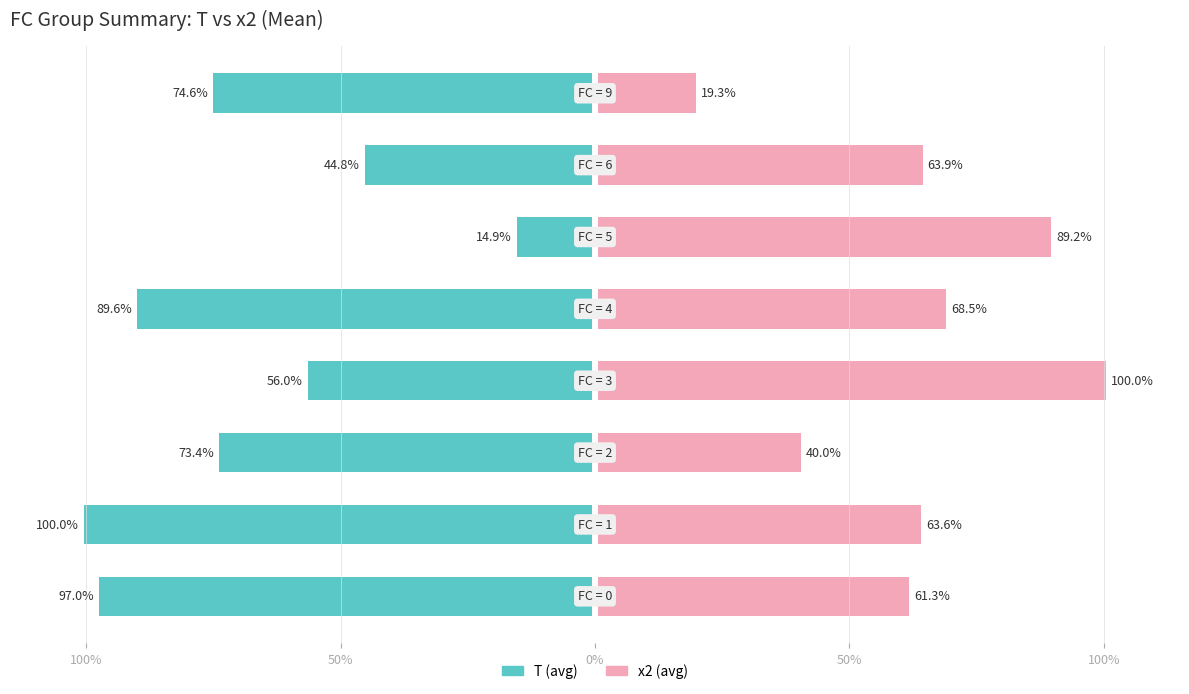

Between 100% and 50%, which series saw the biggest shift?

T (avg)